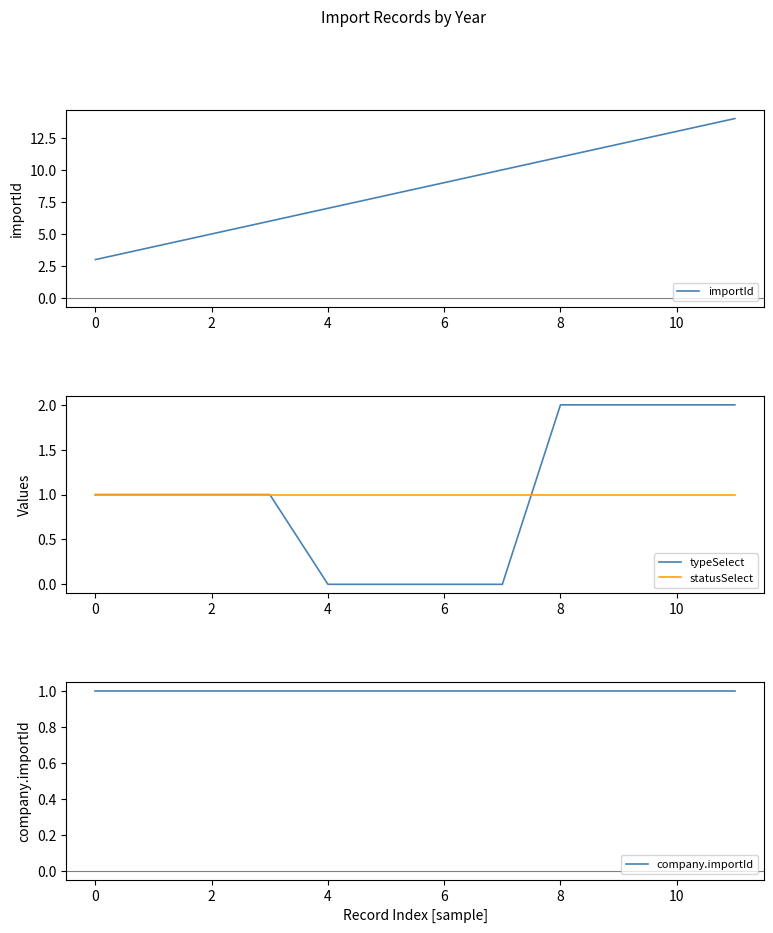

The value of statusSelect at 4 is 1. True or false?

True